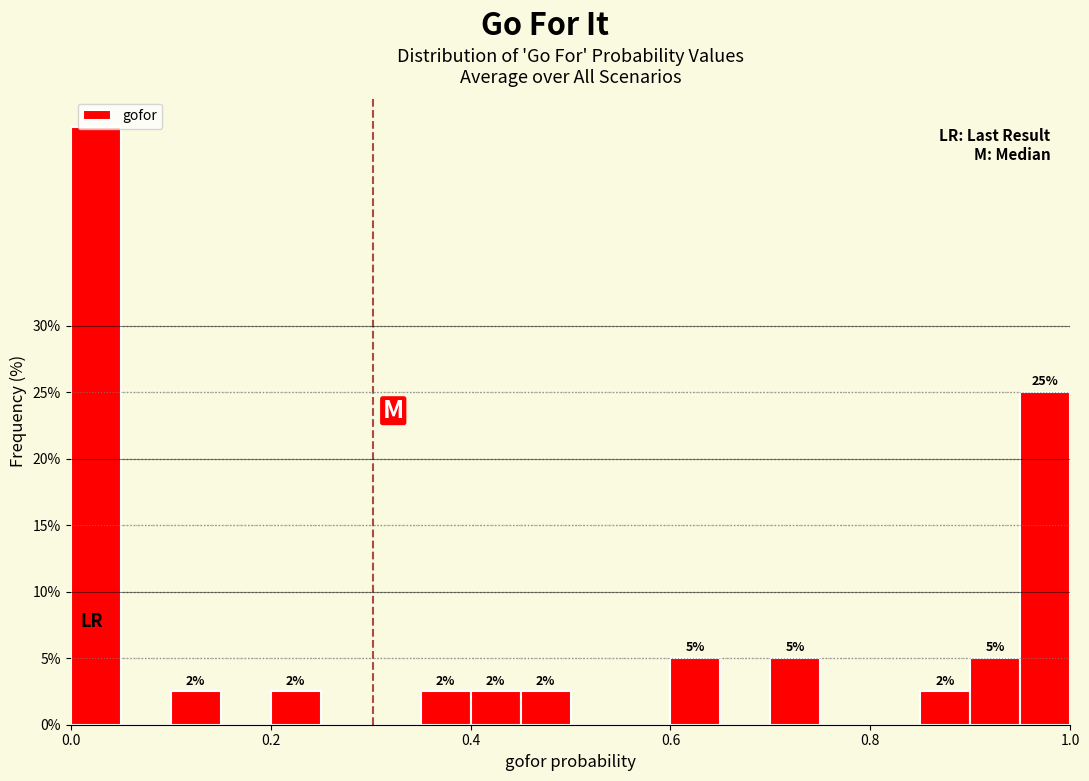

Around what value on the x-axis is the tallest bar? Give the approximate position of its centre, as read against the axis.

0.02